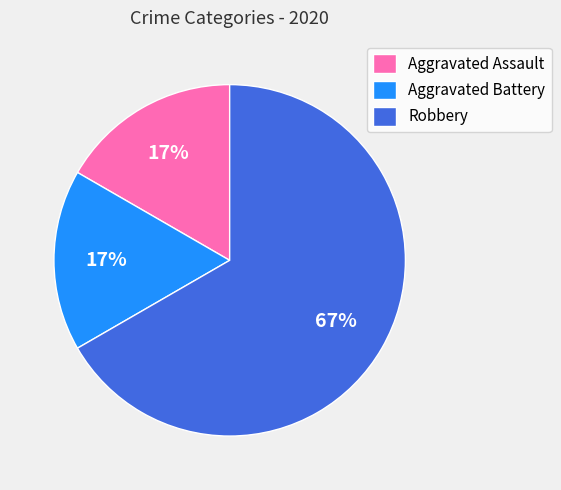

Which category has the biggest portion of the pie?

Robbery